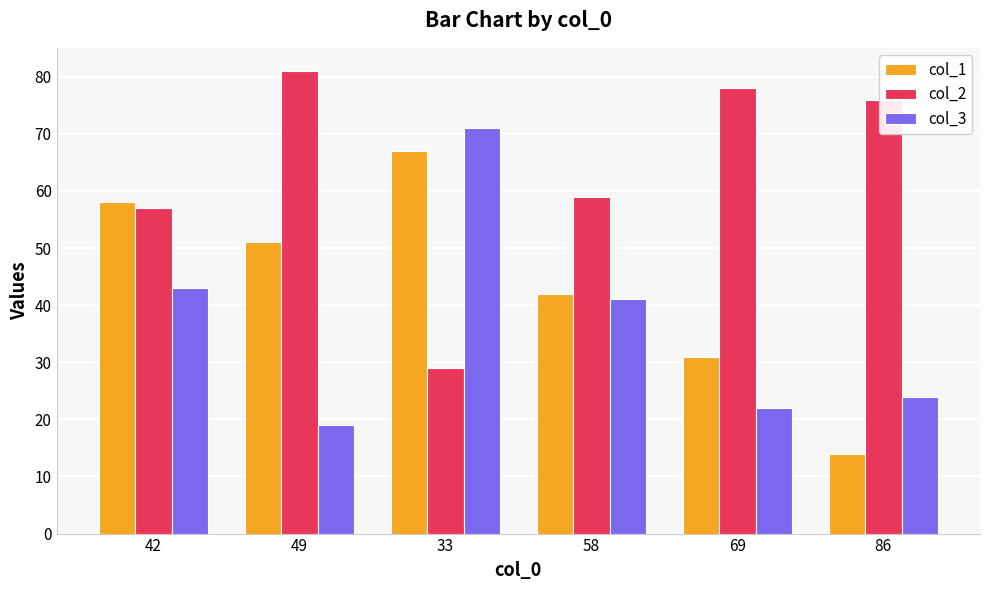

At which label does col_2 first exceed 76?

49